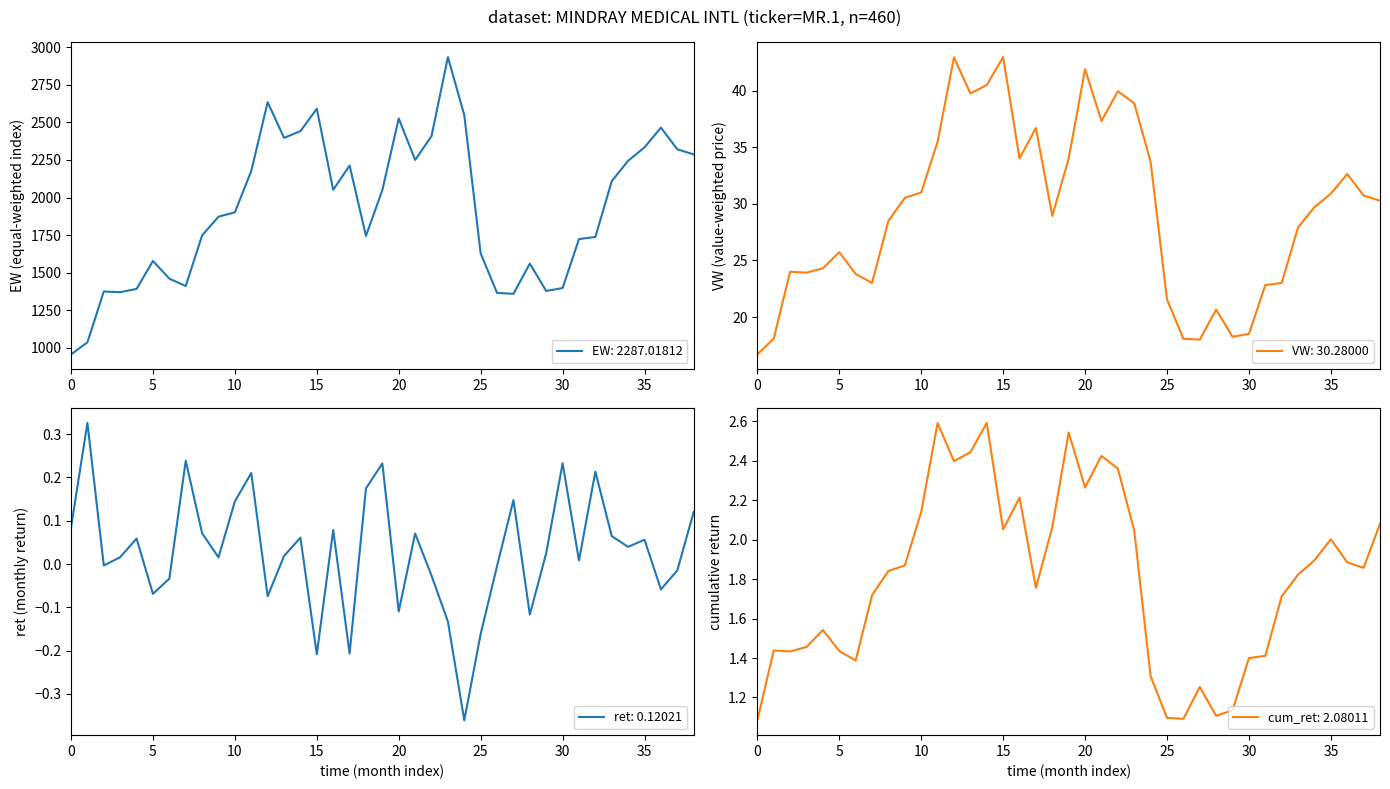

True or false: EW has a value of 505.3 at 25.

False